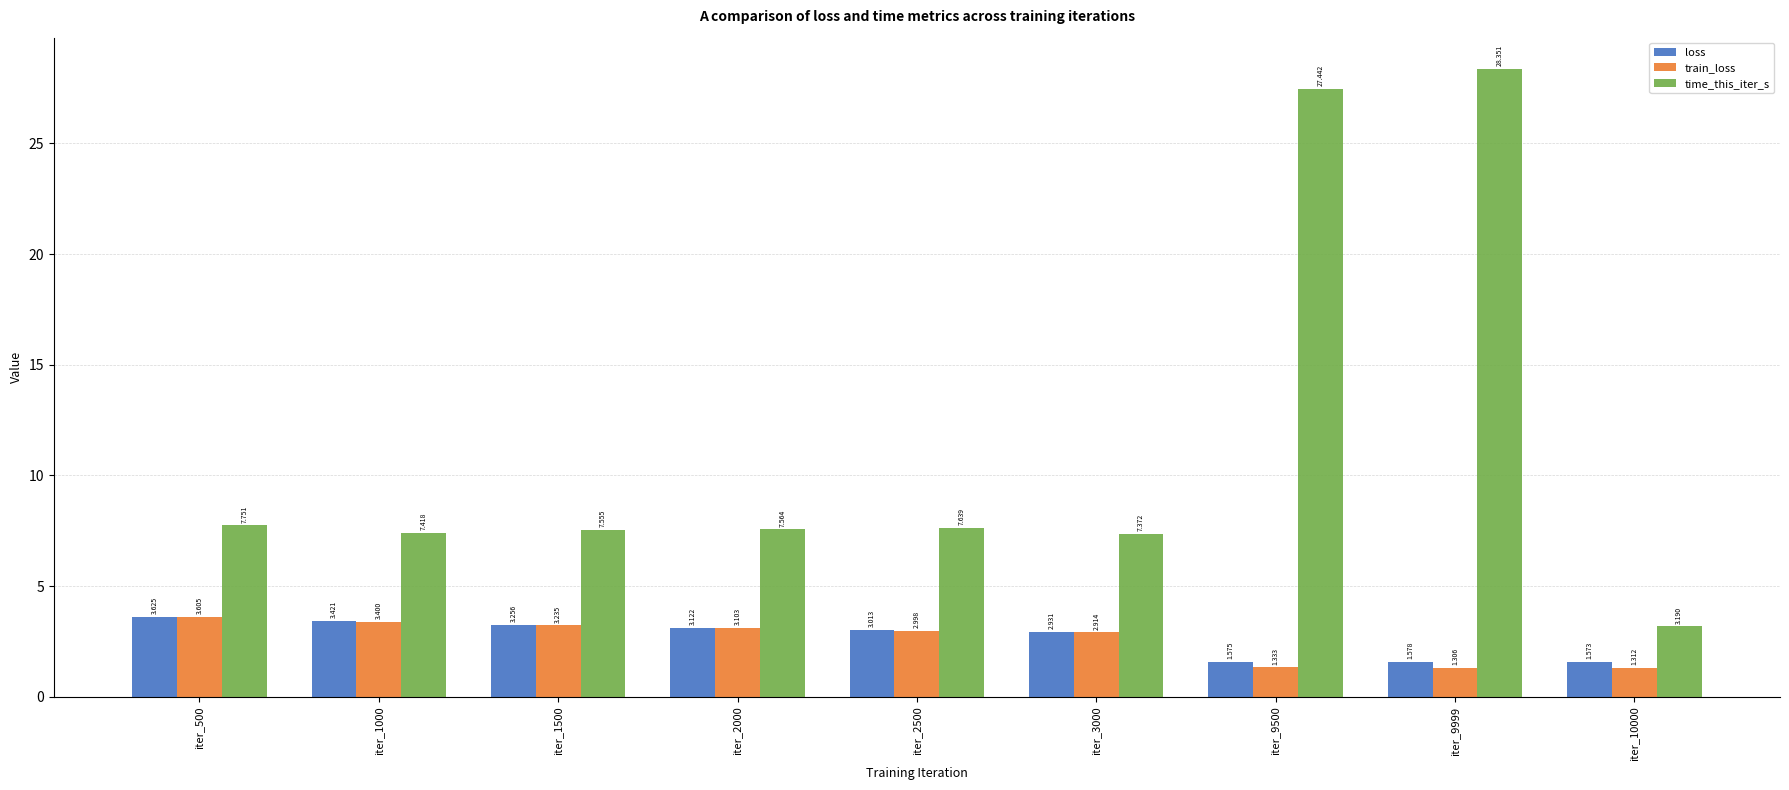

The loss series shows 2.9 at iter_3000. True or false?

True